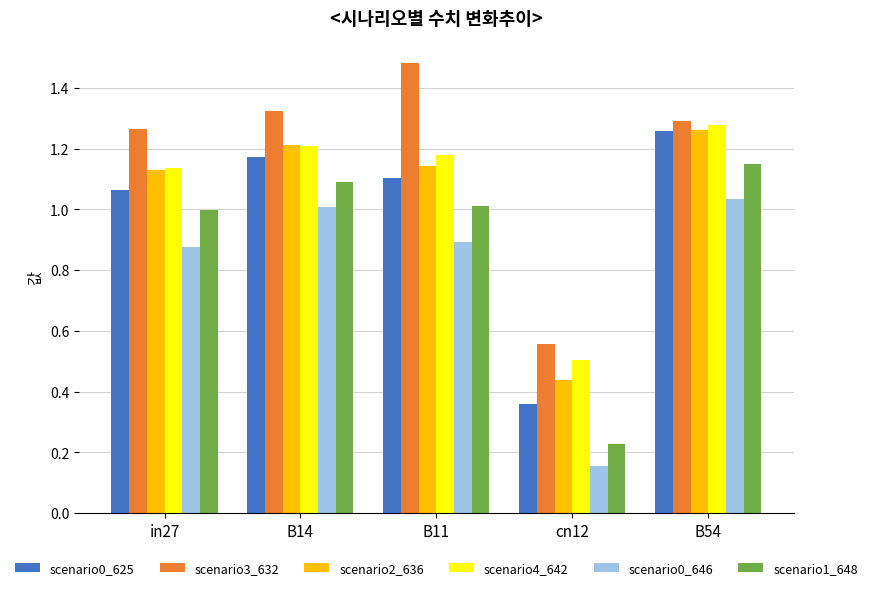

What is the sum of all scenario3_632 values?

5.9